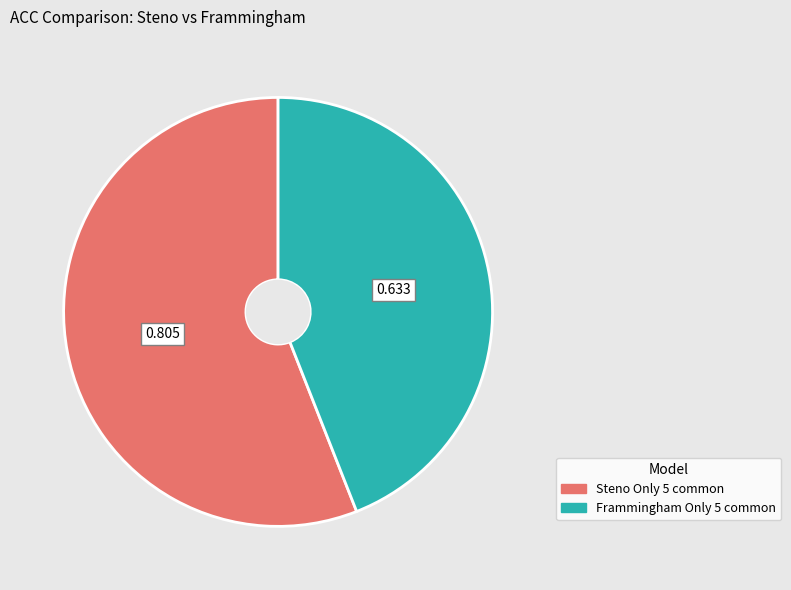

Is there a majority slice in this chart?

Yes